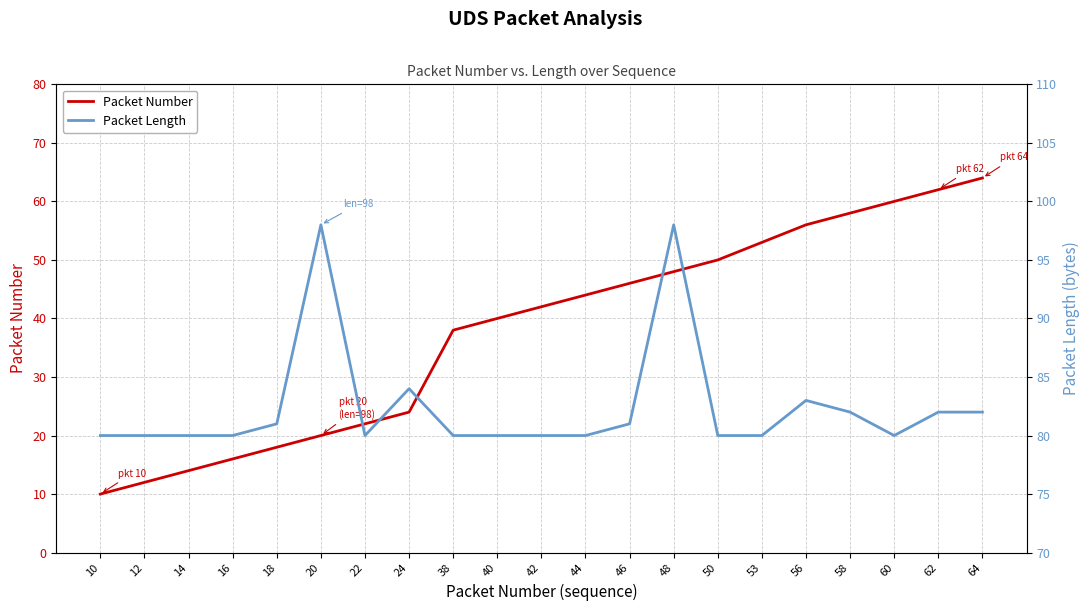

List the series in order of their peak value, lowest first.

Packet Number, Packet Length